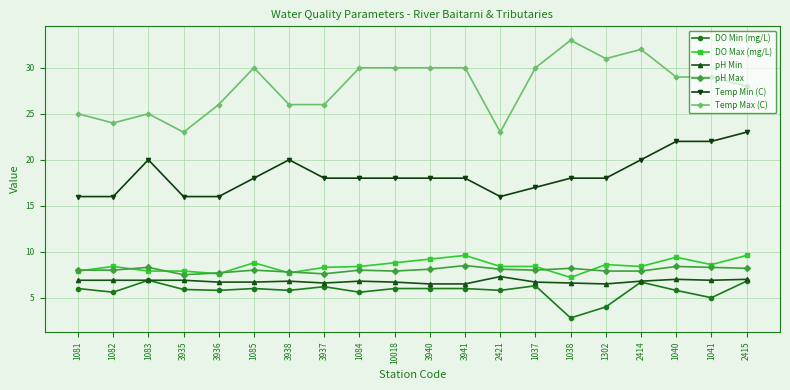

At which category does DO Min (mg/L) reach its first local peak?

1083